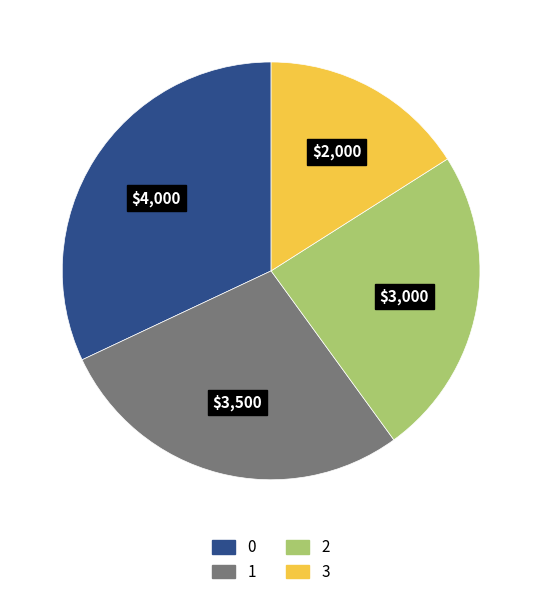

Rank the categories by value from highest to lowest.

0, 1, 2, 3